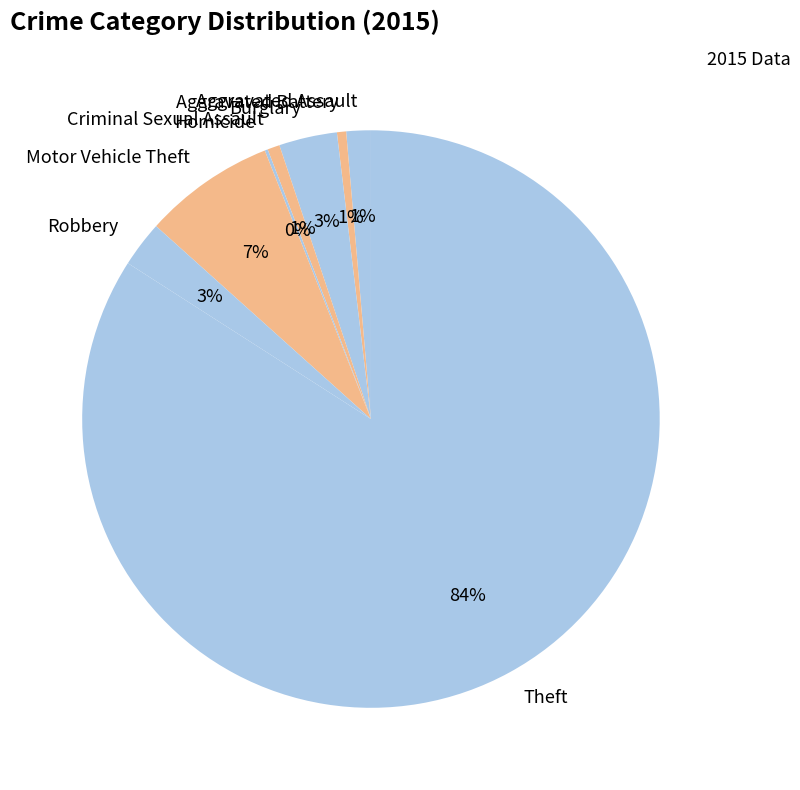

Is Robbery the majority of the pie?

No